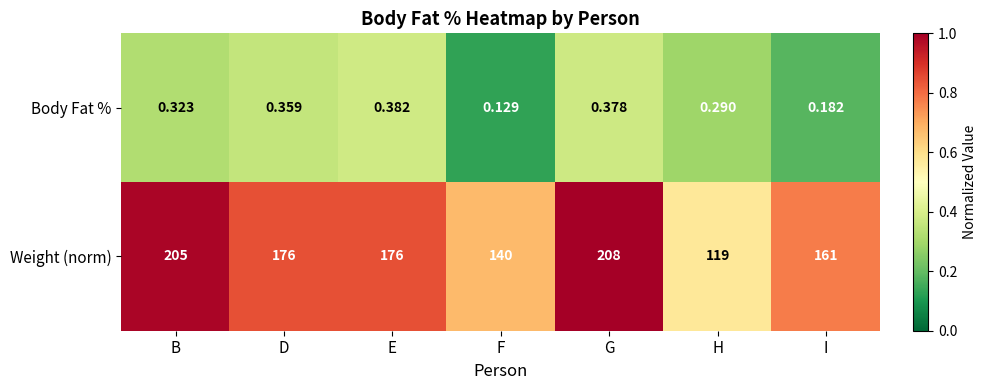

Which label corresponds to the largest value in the chart?

G